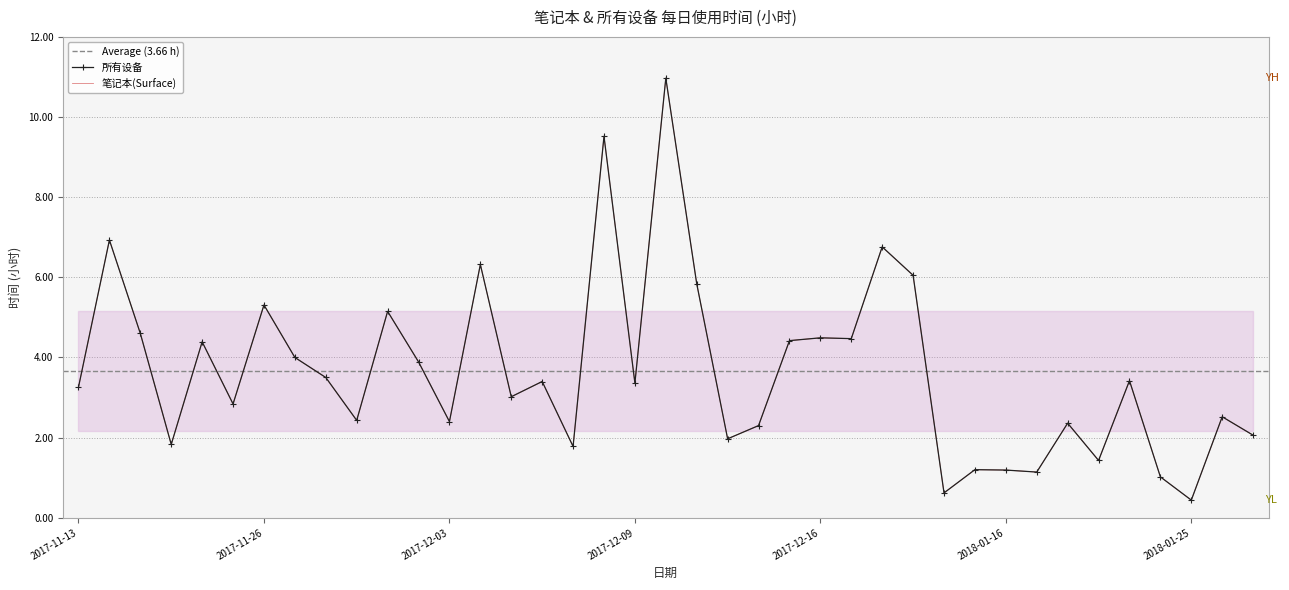

True or false: 笔记本(Surface) has more than 1 points higher than both neighbors.

True